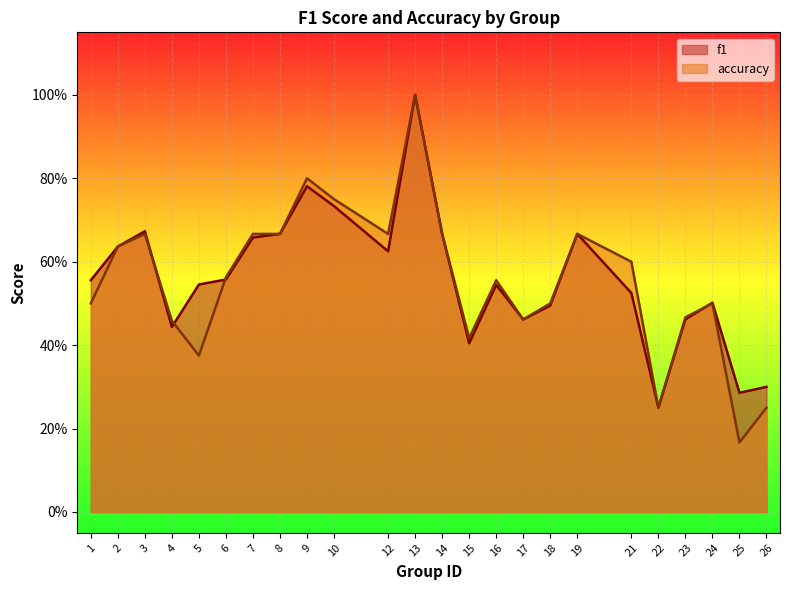

What are all the series names shown in the legend?

f1, accuracy